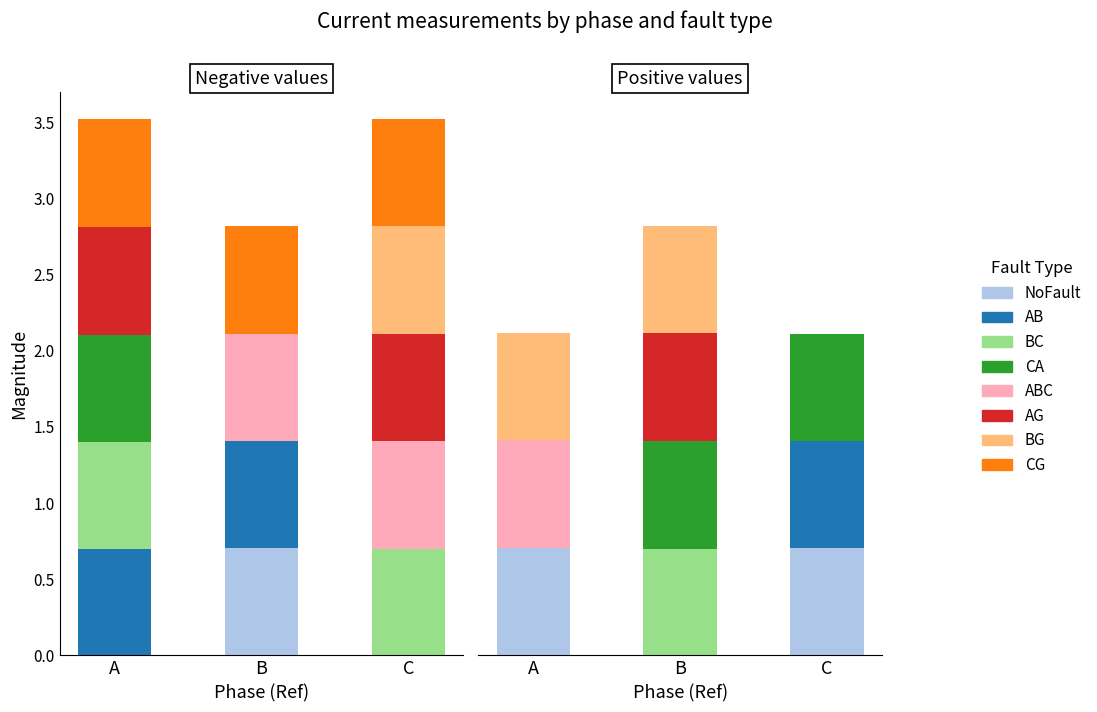

Which series has the widest spread of values?

ABC